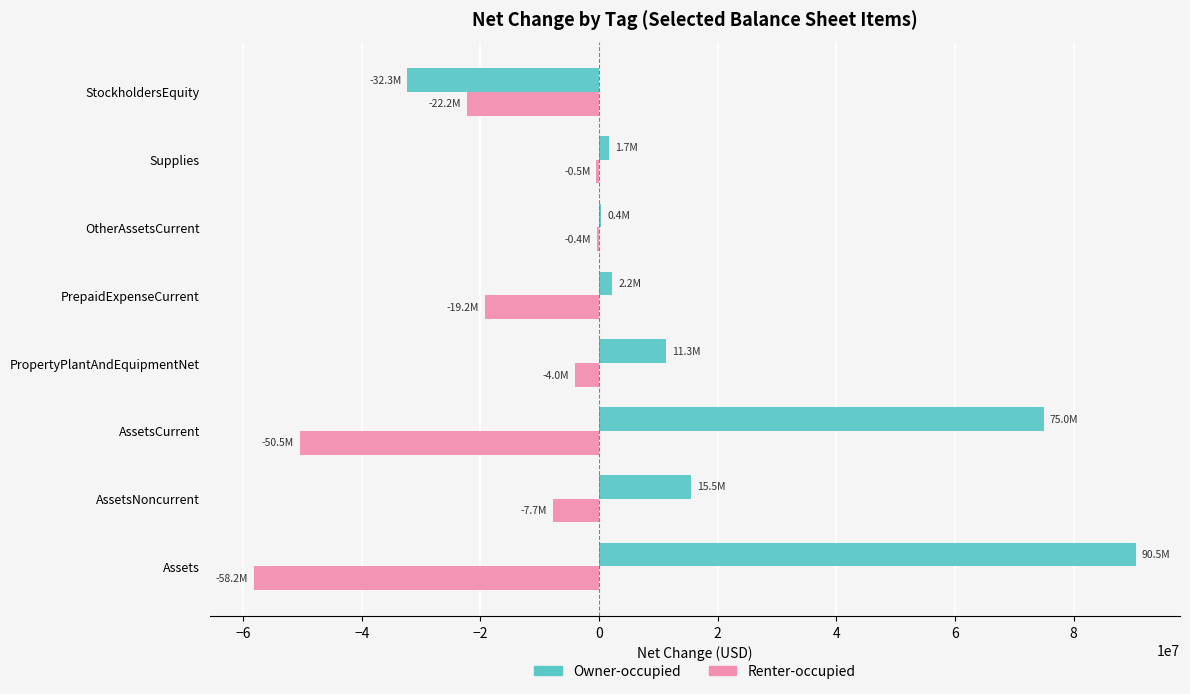

Which category has the highest value in the Owner-occupied series?

Assets